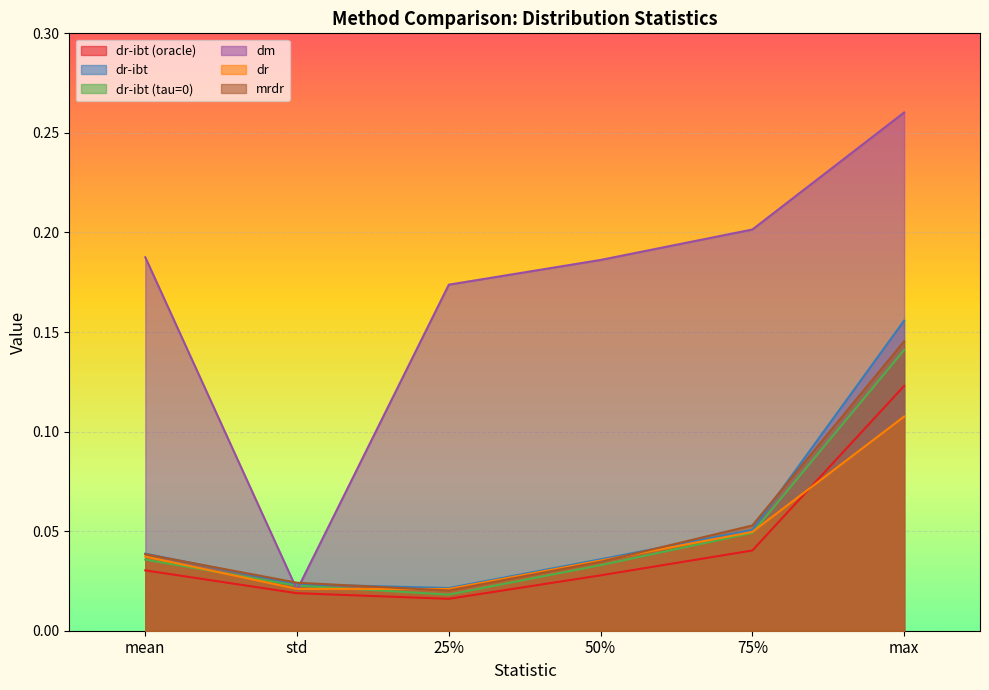

Where is dm nearest to the value 0?

std